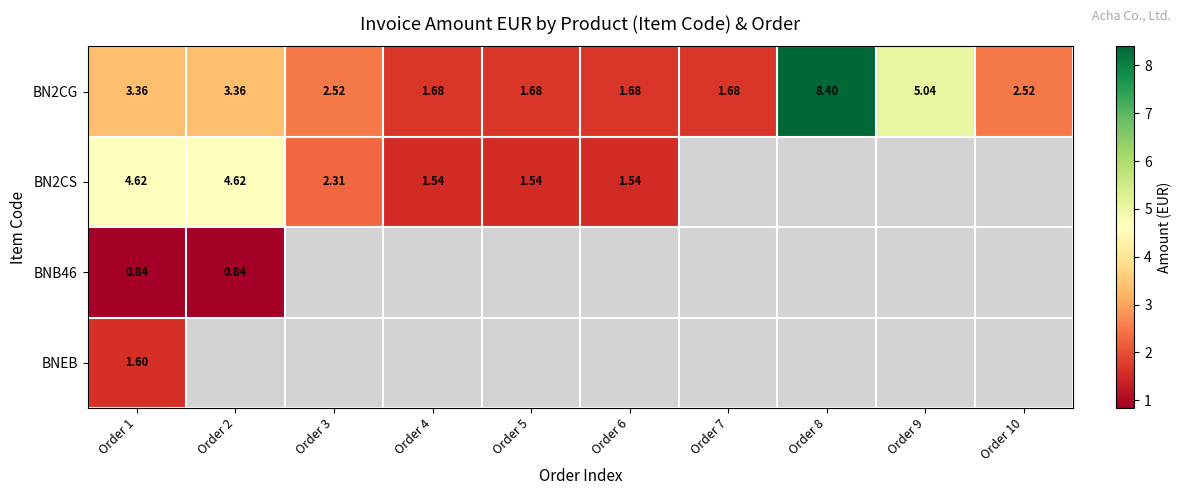

How many data points in BN2CG are less than 2?

4